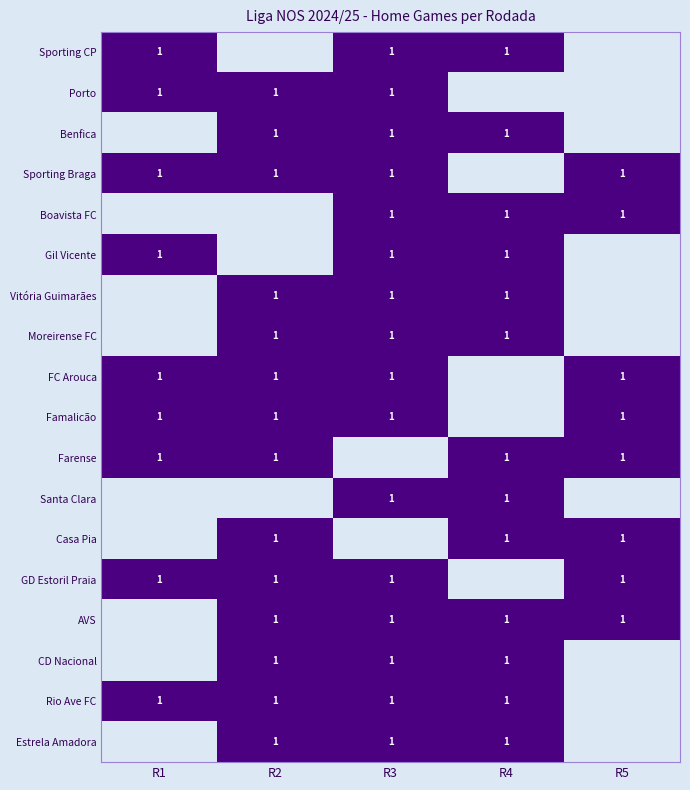

What is the difference between the highest and lowest values at R2?

1